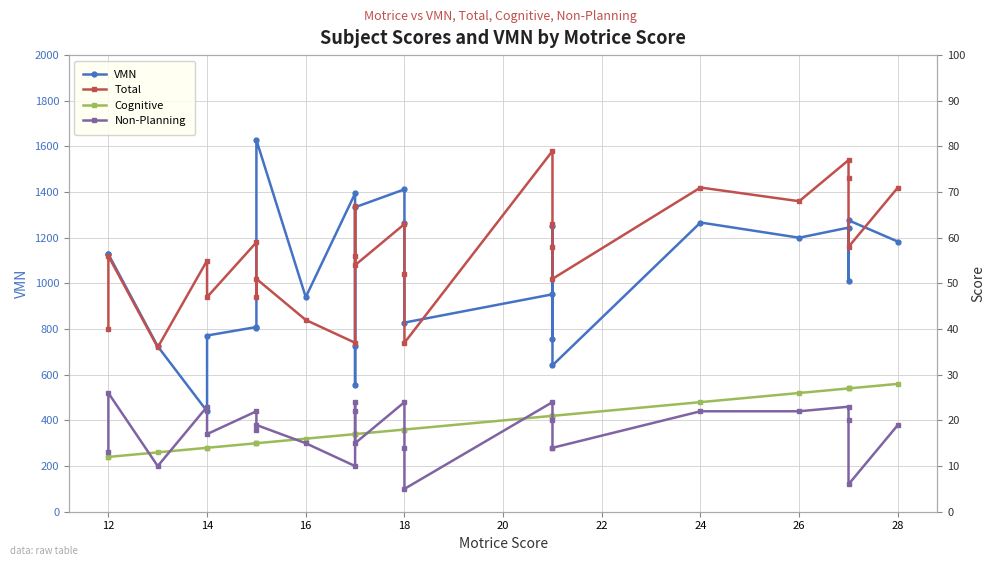

Which series has the largest total across all categories?

VMN